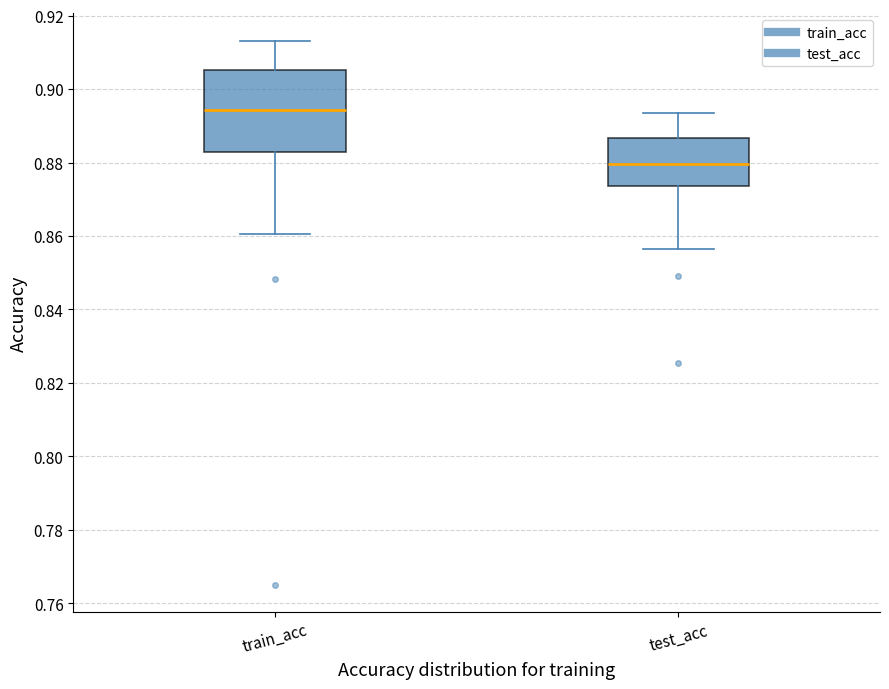

Which box is the tallest, from its lower edge to its upper edge?

train_acc